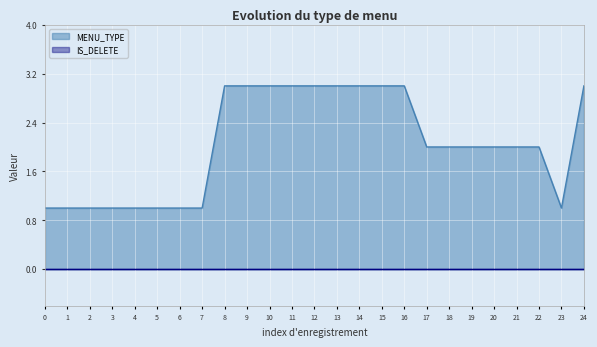

What is the greatest value displayed?

3